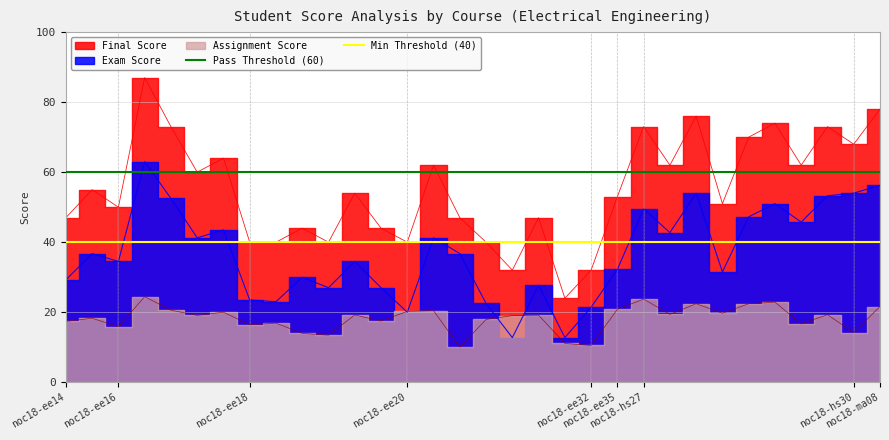

What is the highest value of the Pass Threshold (60) series?

60